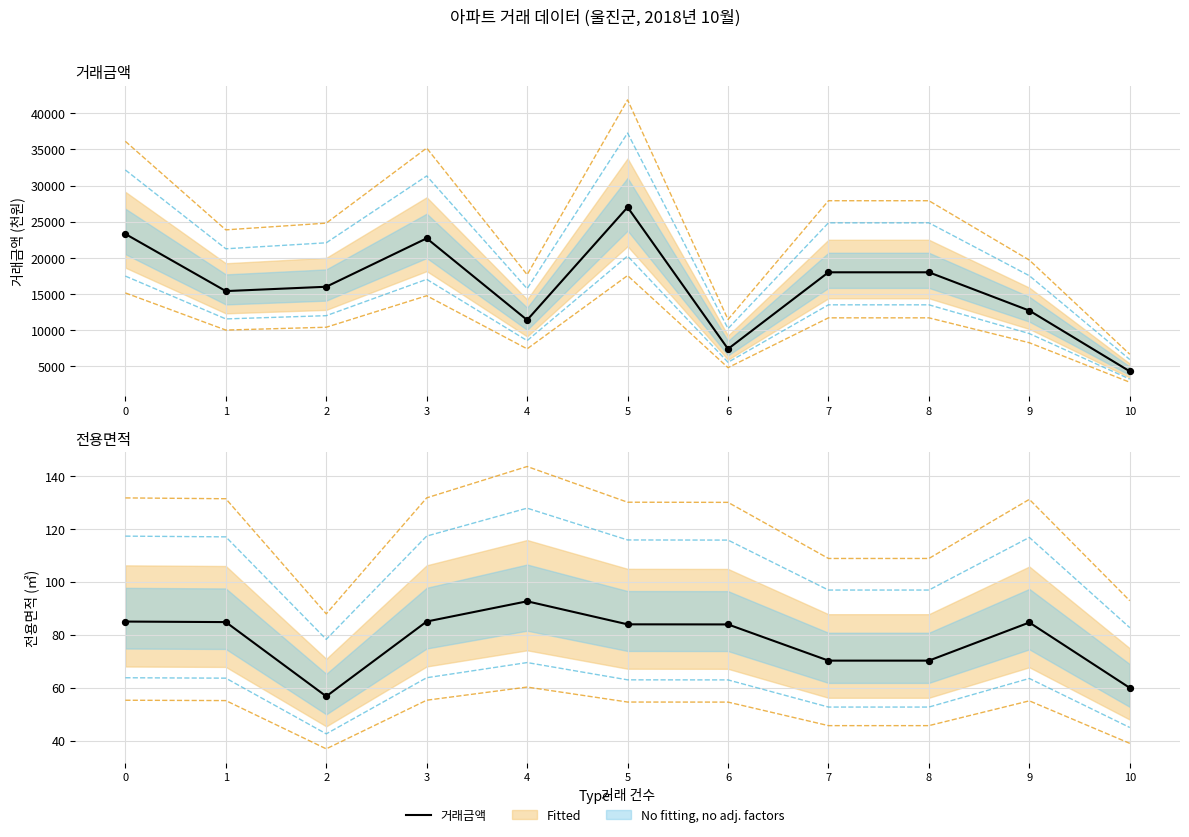

Which series contains the highest Y value?

거래금액